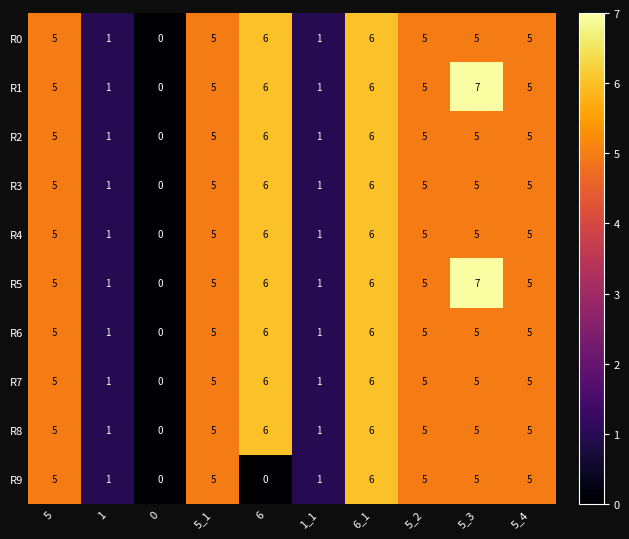

What is the greatest value displayed?

7